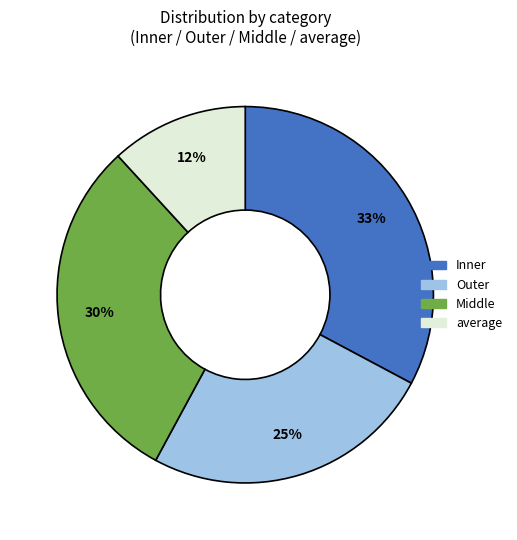

Is there a majority slice in this chart?

No